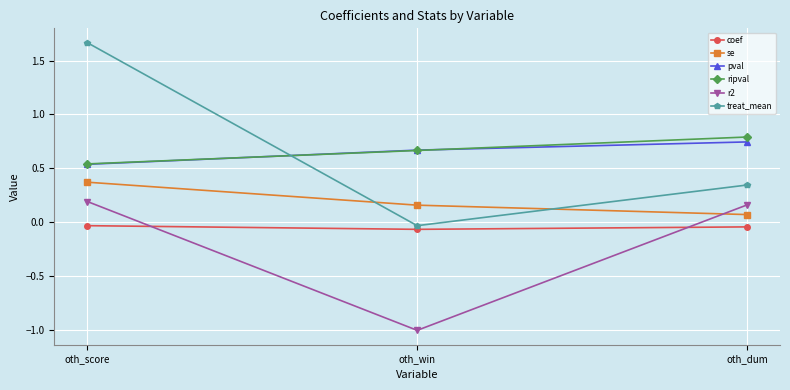

True or false: r2 has a value of 0.3 at oth_score.

False